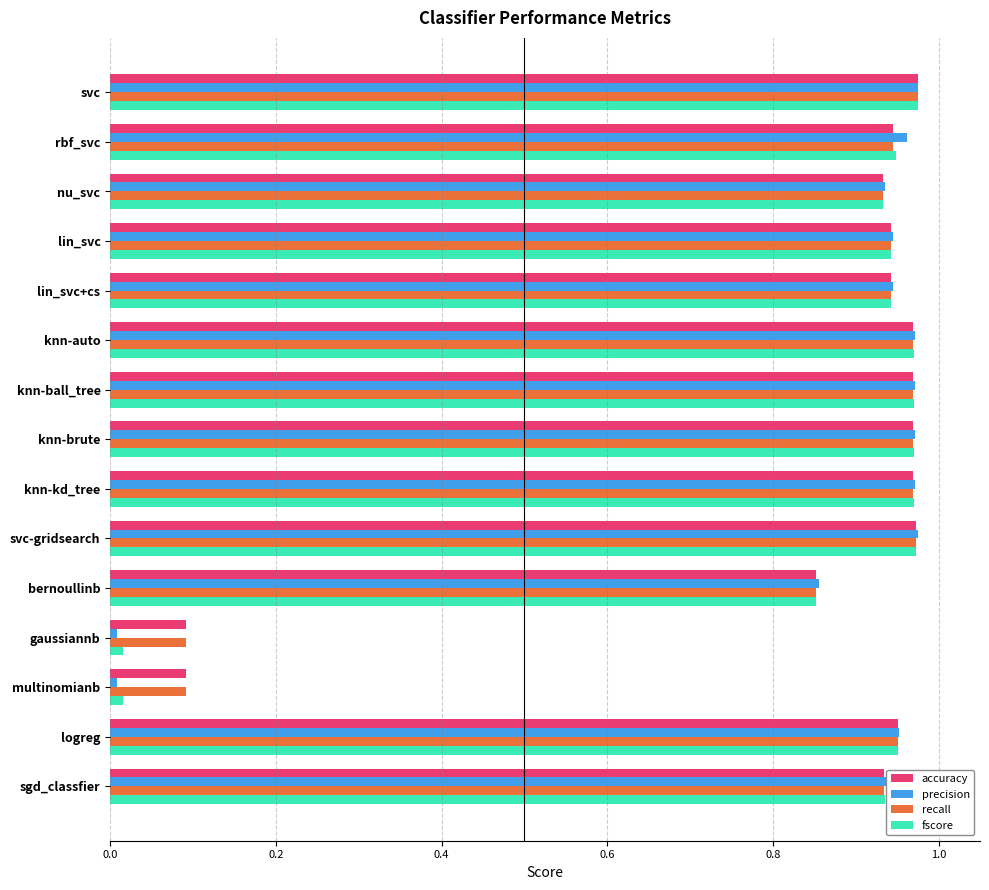

What is the sum of the recall values at logreg and rbf_svc?

1.9